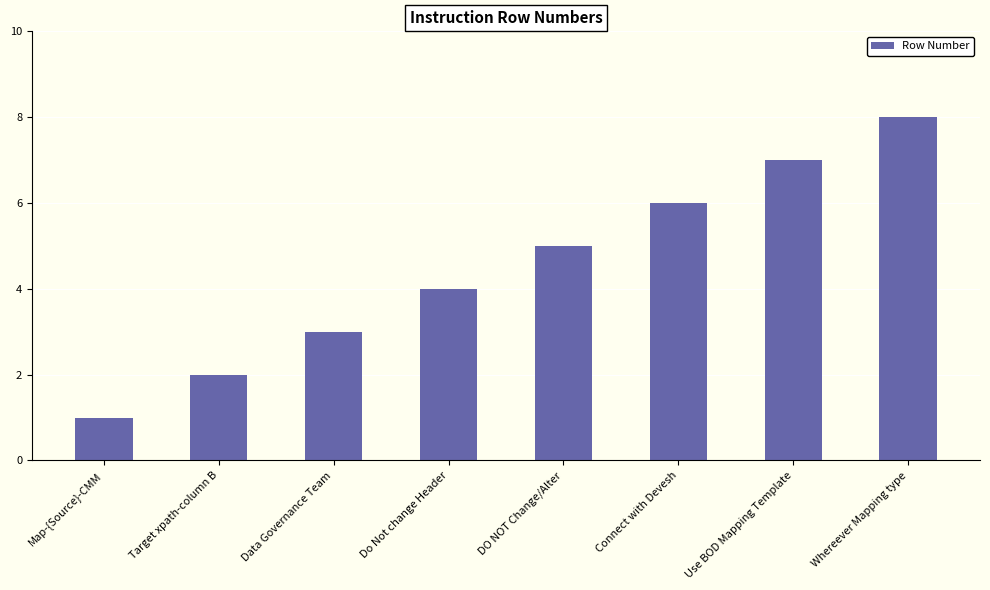

What is the label of the 4th bar from the right?

DO NOT Change/Alter